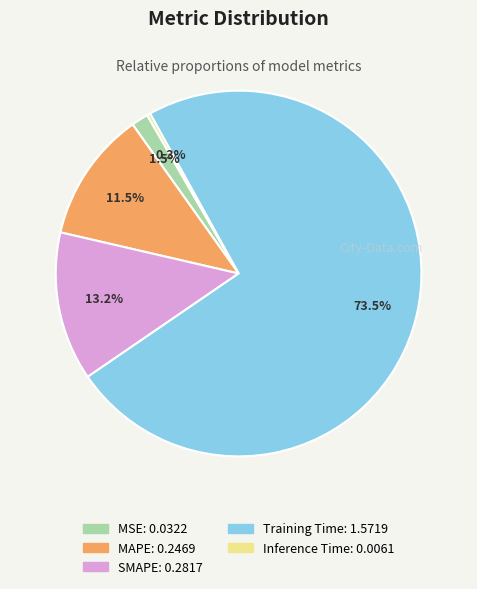

Which has a higher value, Training Time or MSE?

Training Time